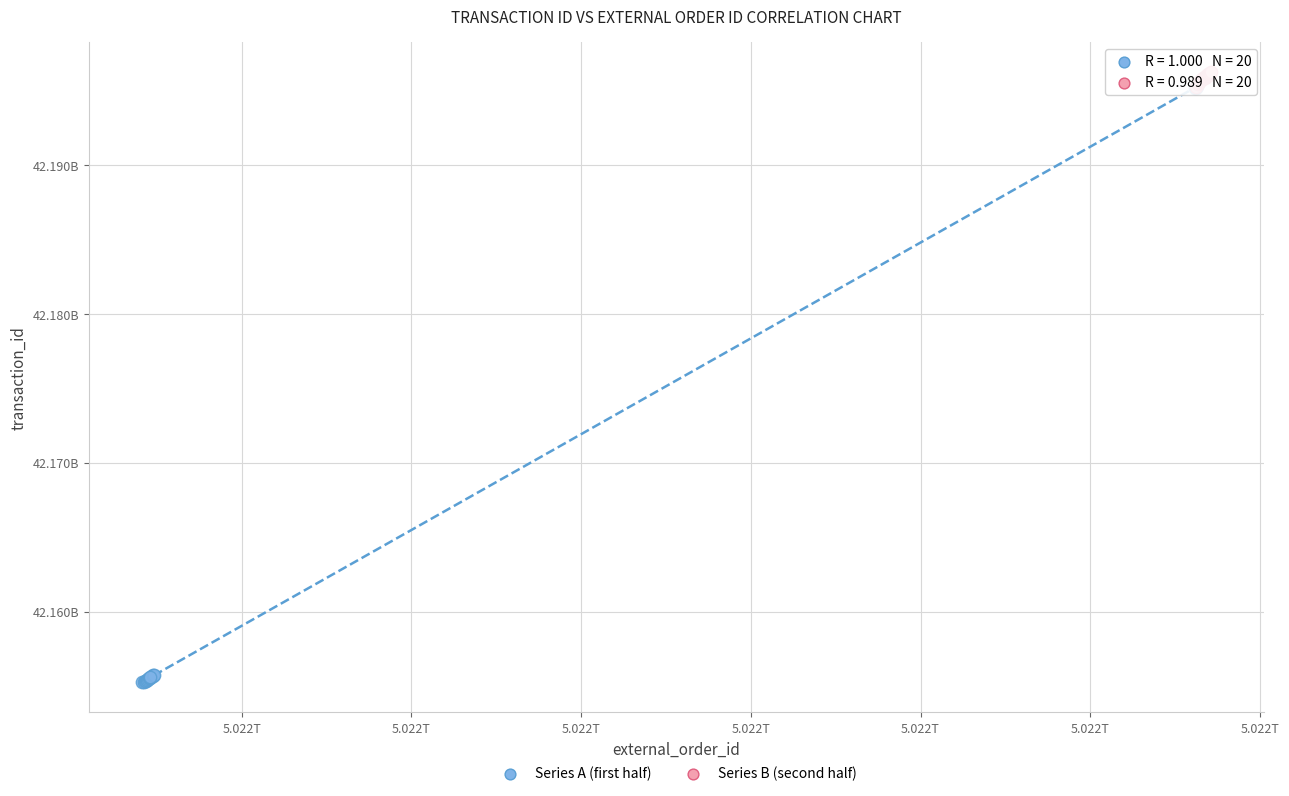

What are all the series names shown in the legend?

Series A (first half), Series B (second half)